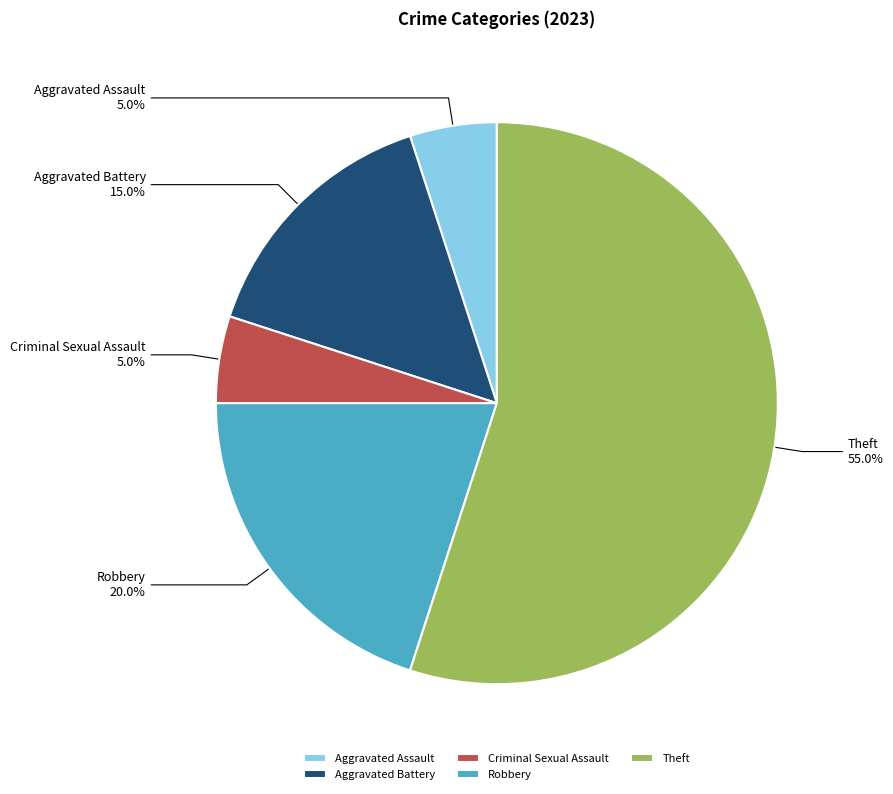

Count the number of slices in the pie.

5